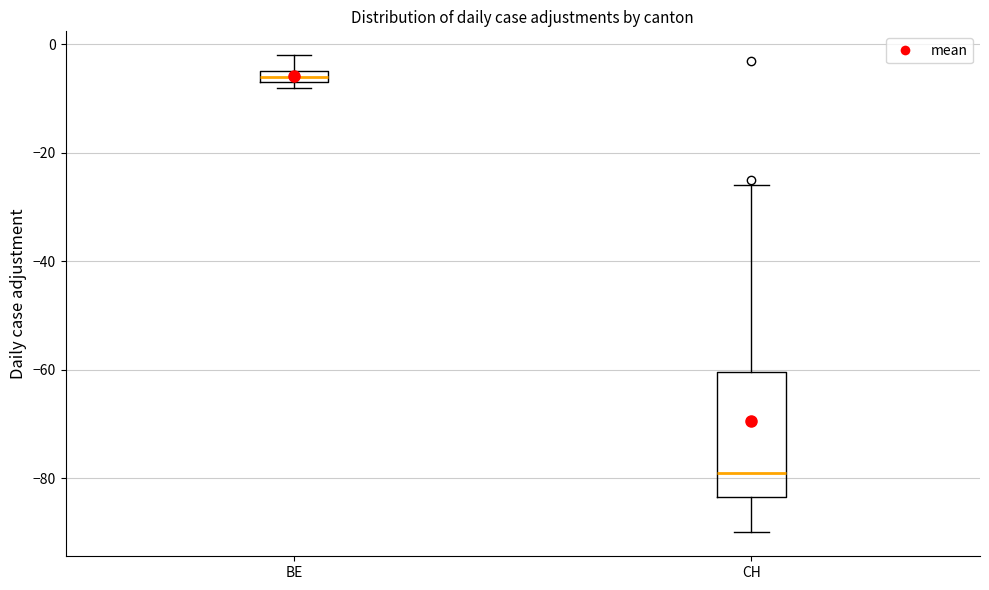

Which box is the tallest, from its lower edge to its upper edge?

CH